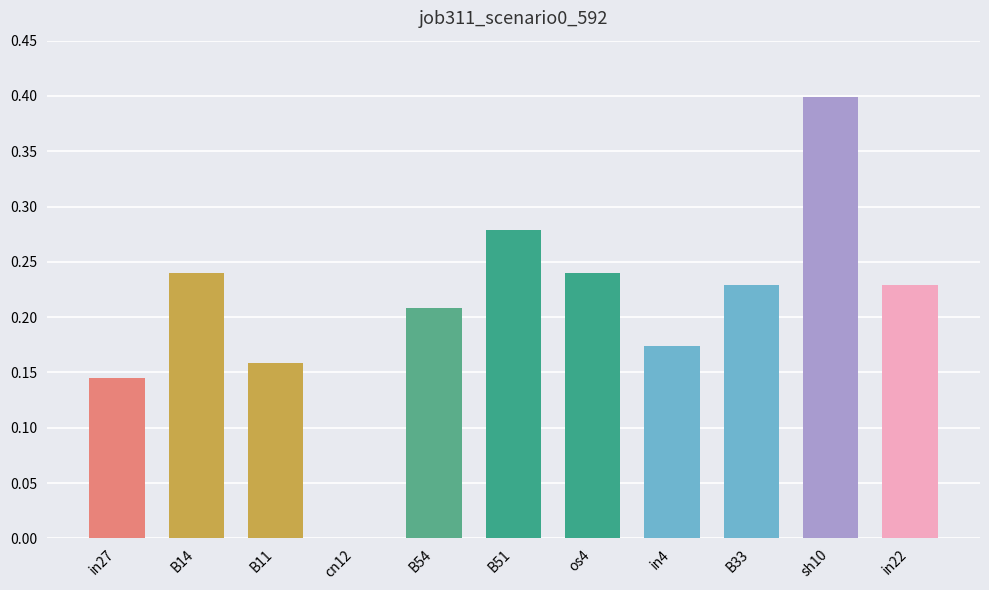

What is the sum of the values at in27 and B33?

0.4